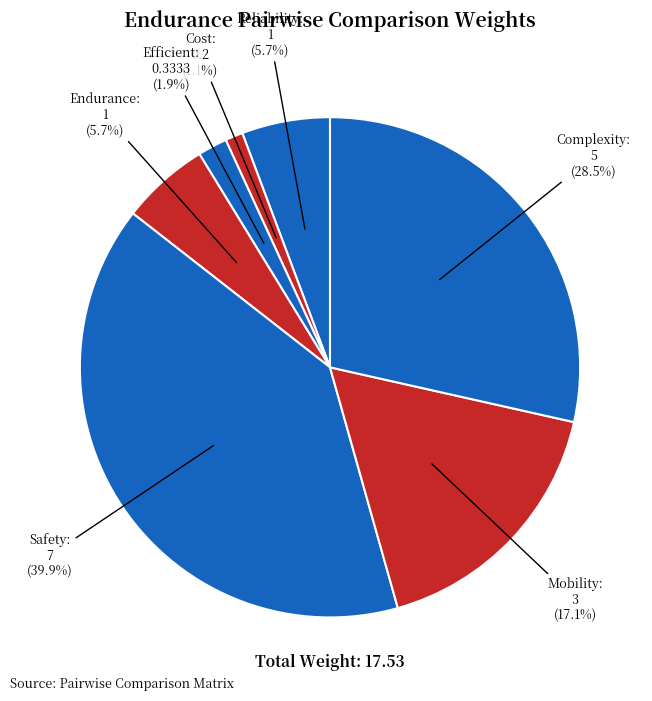

Is the sum of Reliability and Complexity greater than half?

No